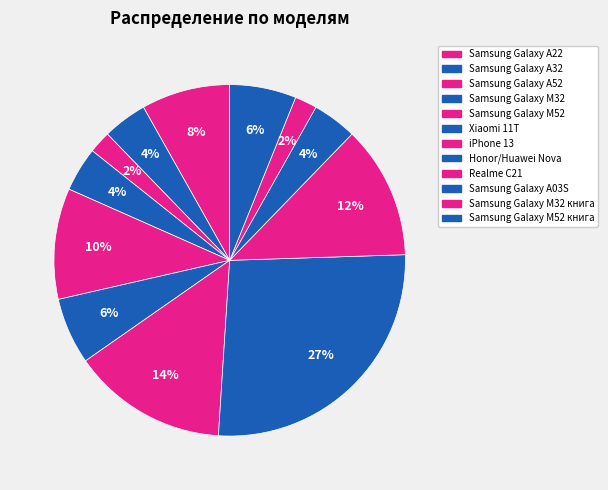

Is there any slice that represents more than half of the pie?

No